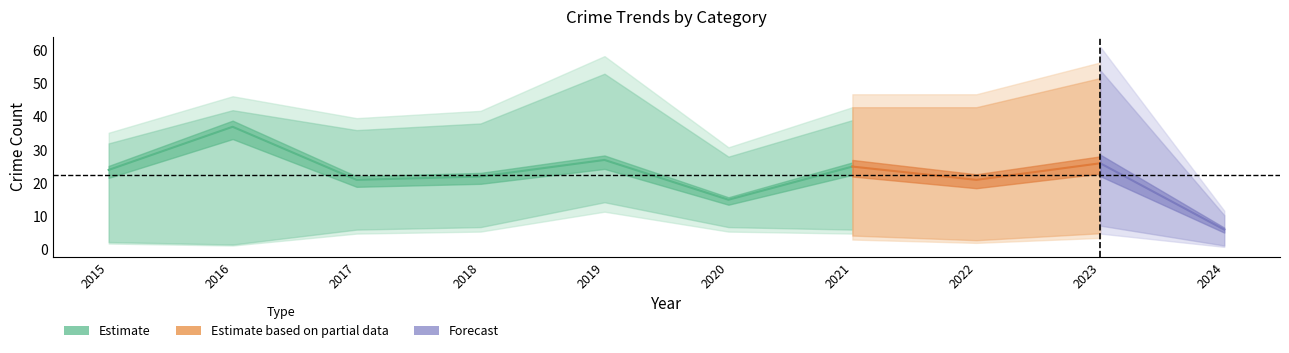

Which label corresponds to the largest value in the chart?

2019